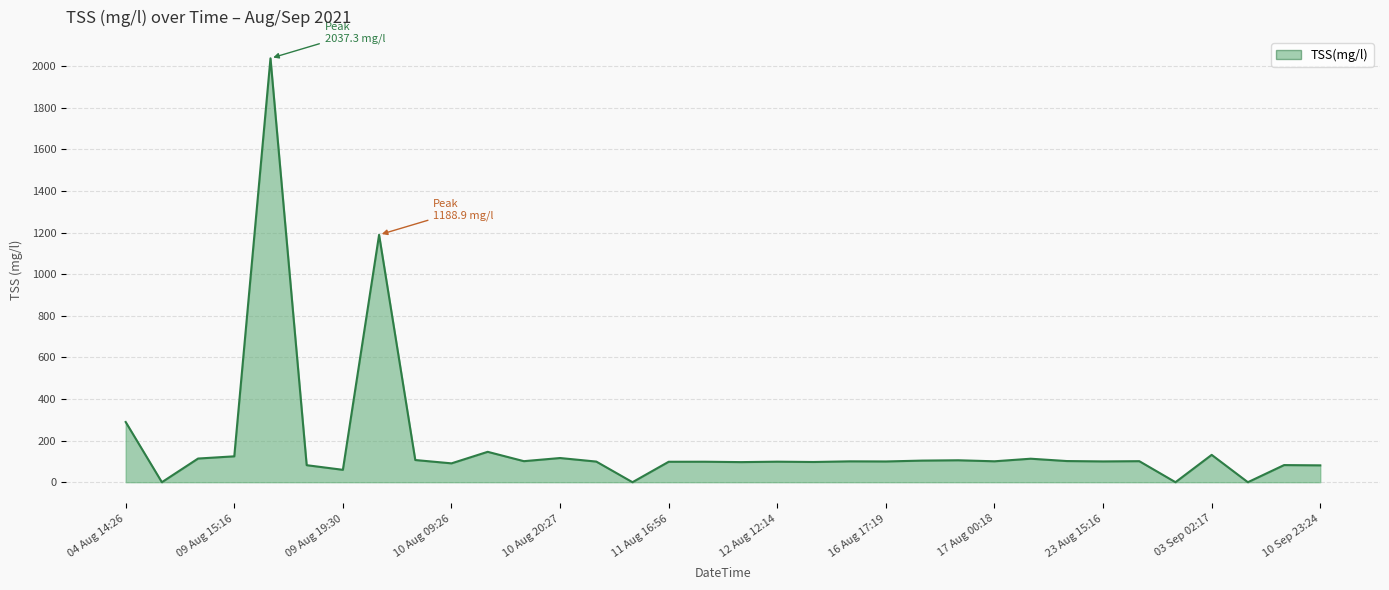

What is the maximum value shown in the chart?

2037.3